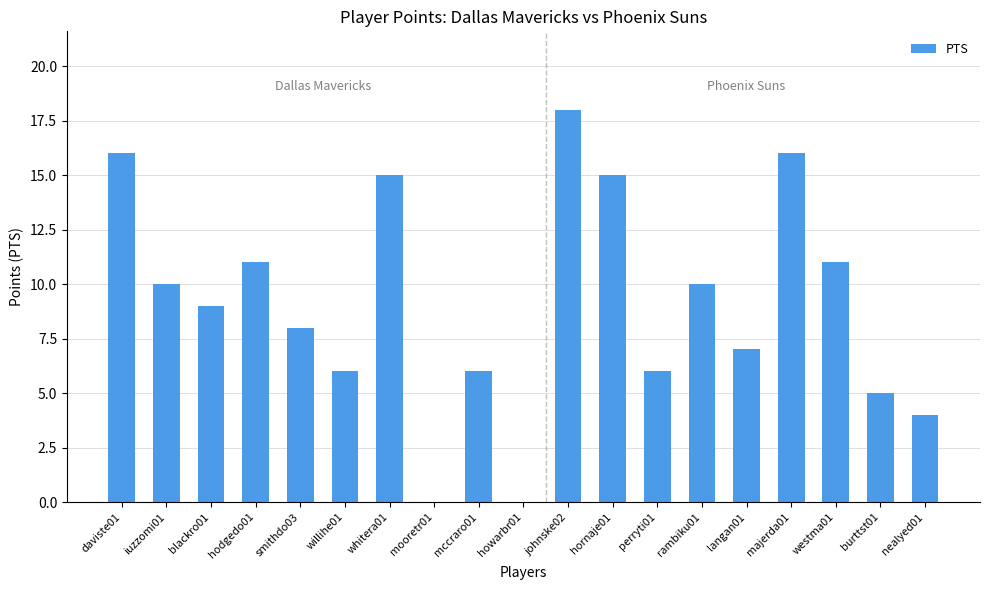

Where is the data nearest to the value 9?

blackro01